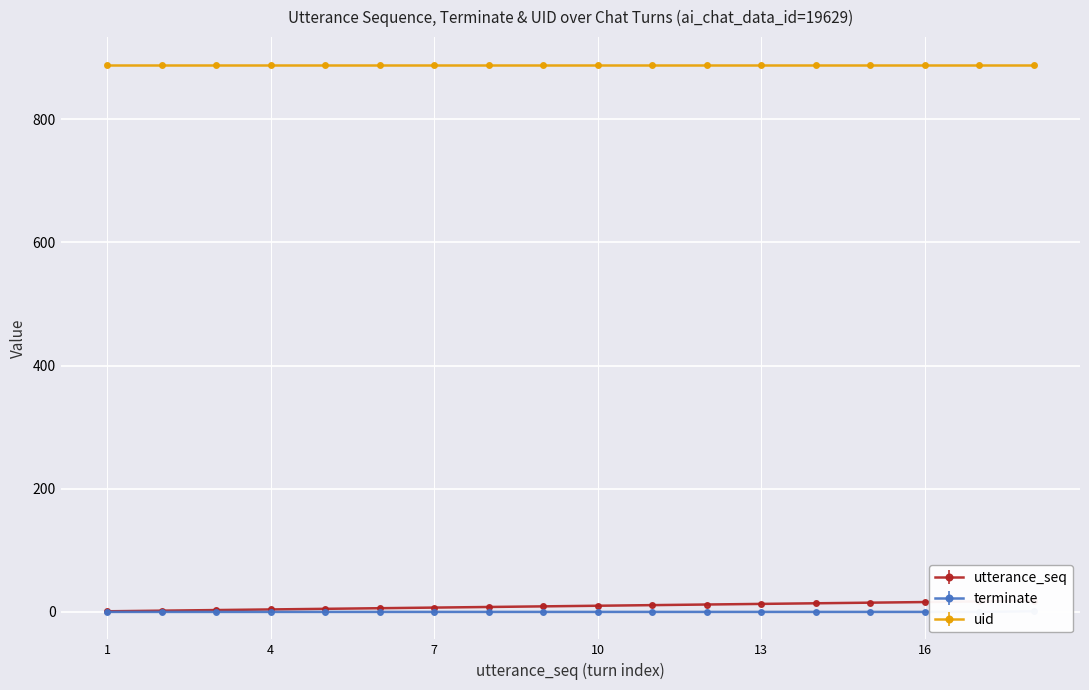

Count the number of categories in the chart.

18